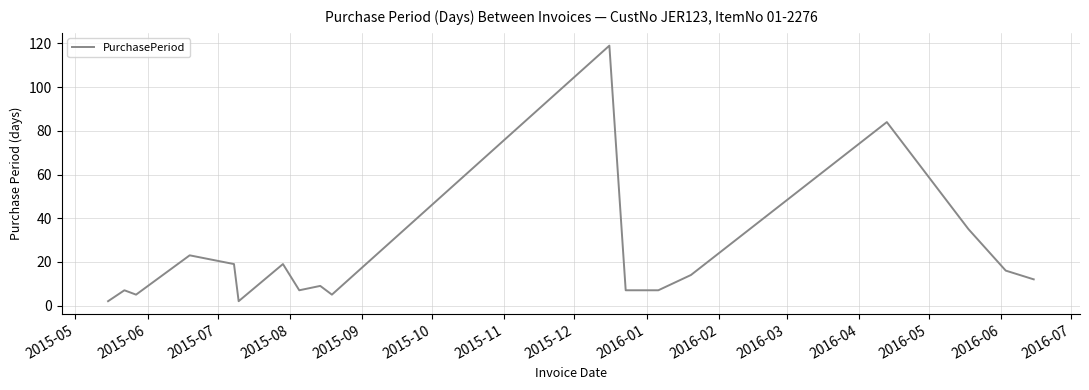

What is the maximum value shown in the chart?

119